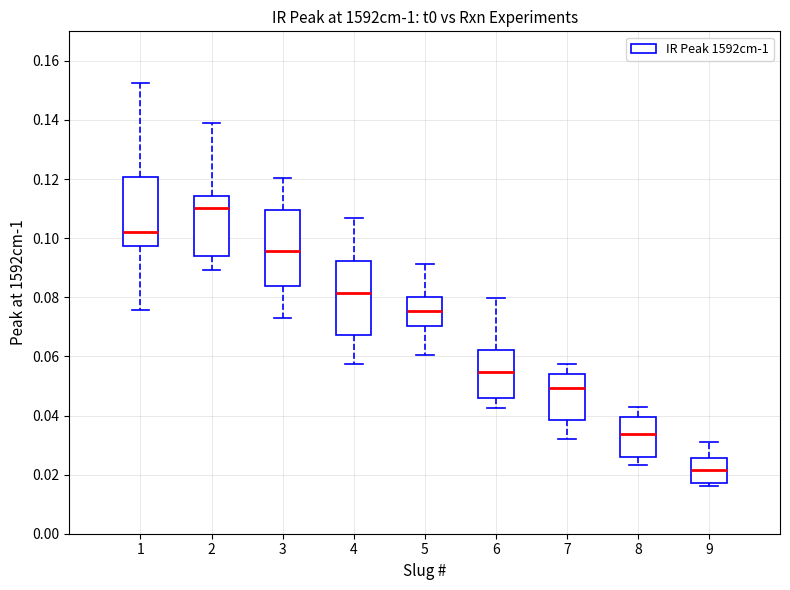

Which box's median line is the highest?

2